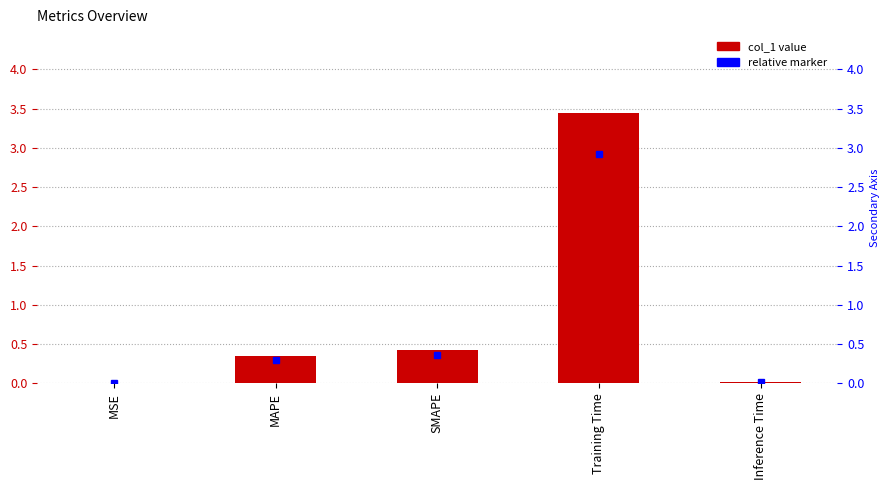

Between MAPE and Training Time, which is larger?

Training Time